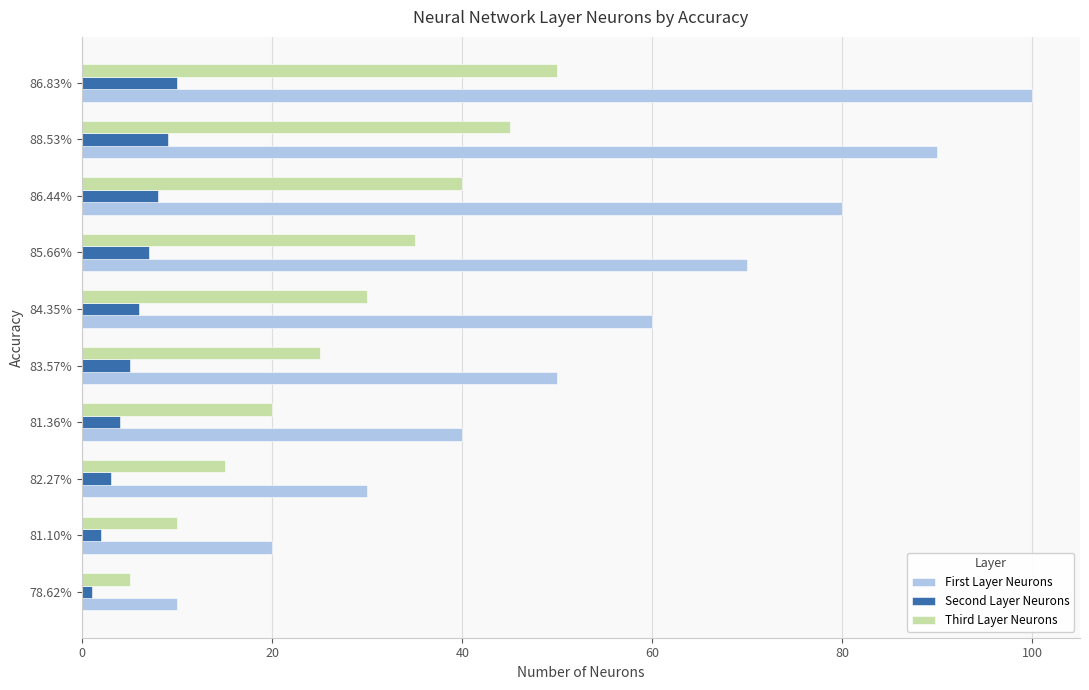

Rank the series by their maximum value, from lowest to highest.

Second Layer Neurons, Third Layer Neurons, First Layer Neurons